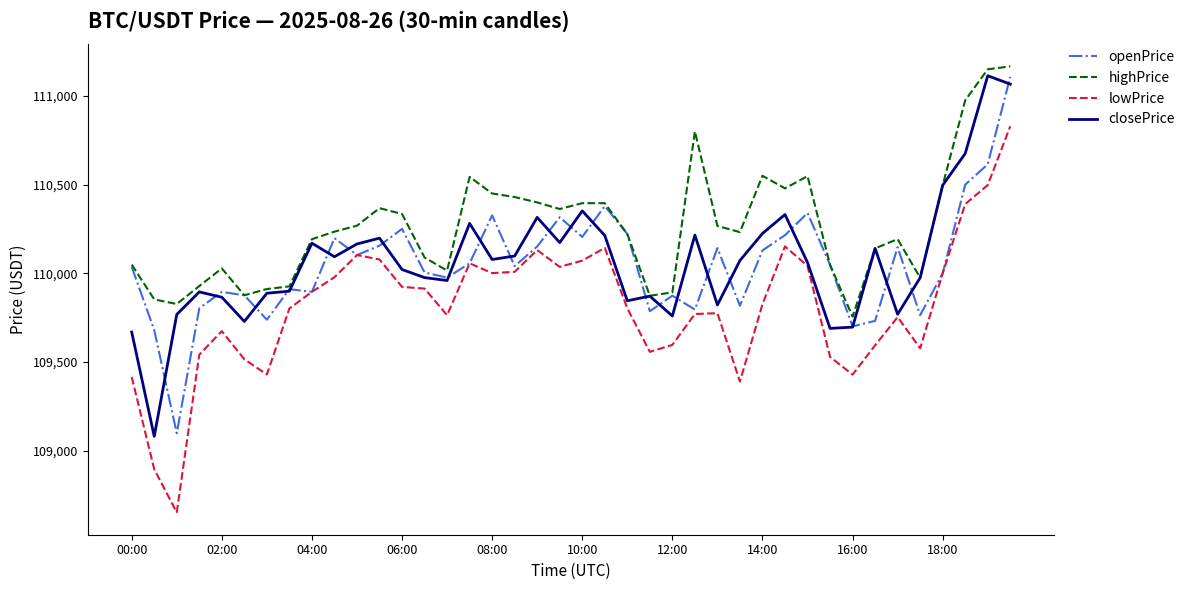

Count the number of data series in this chart.

4